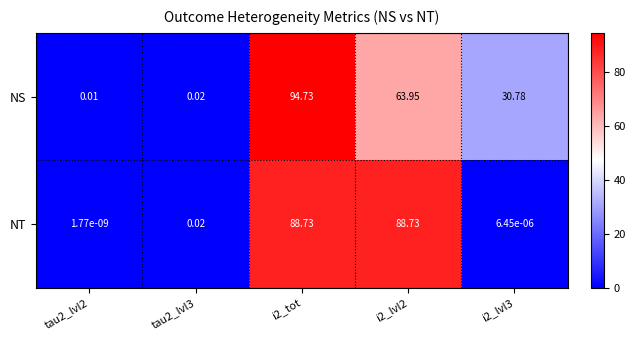

At which category is the sum across all series the highest?

i2_tot